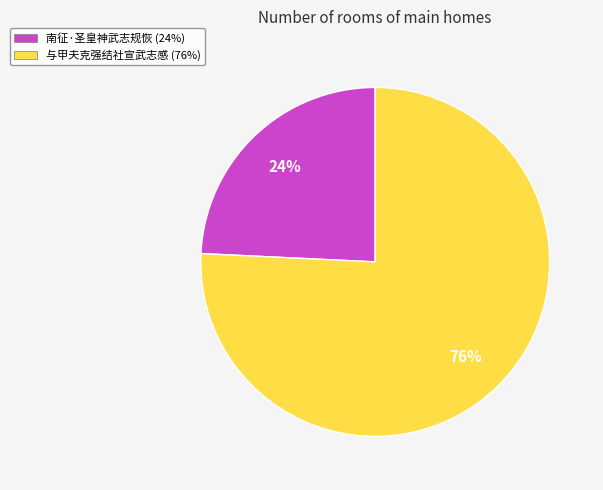

How many slices are in this pie chart?

2